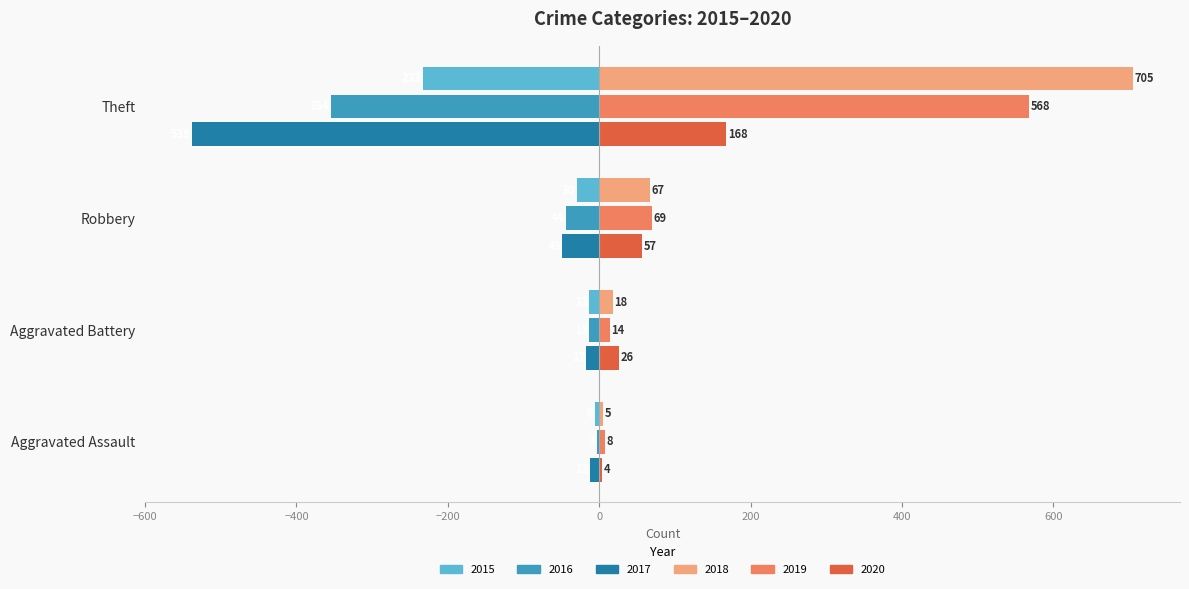

Between Aggravated Battery and Robbery, which series saw the biggest shift?

2019